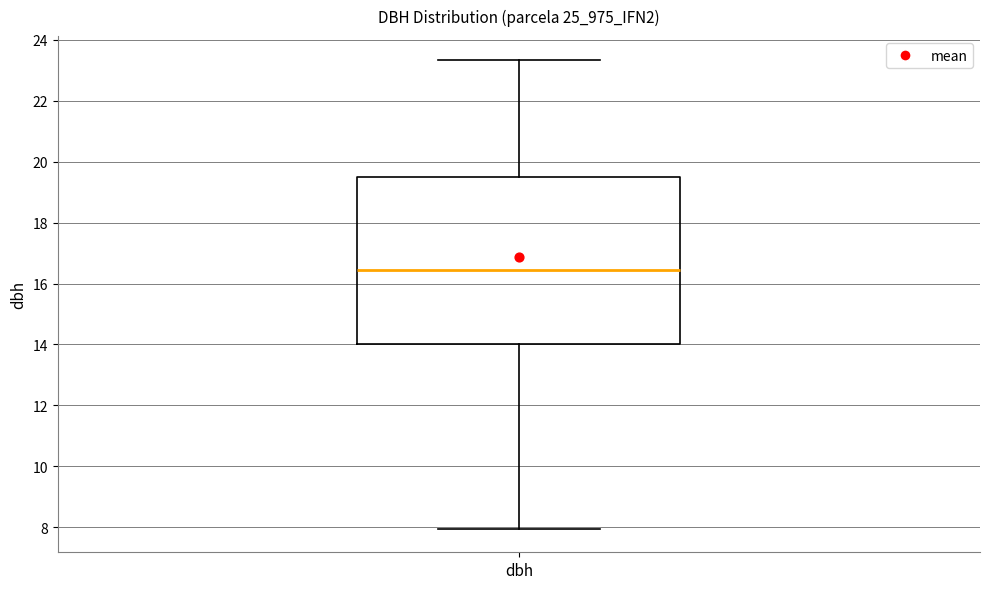

Transcribe this box plot: give where the median line is, the range the box spans, and where the two whiskers end, as read against the y-axis. The values are not printed on the chart, so give them approximately, as read against the axis.

median 16.4, box 14.0 to 19.4, whiskers 8.0 to 23.4